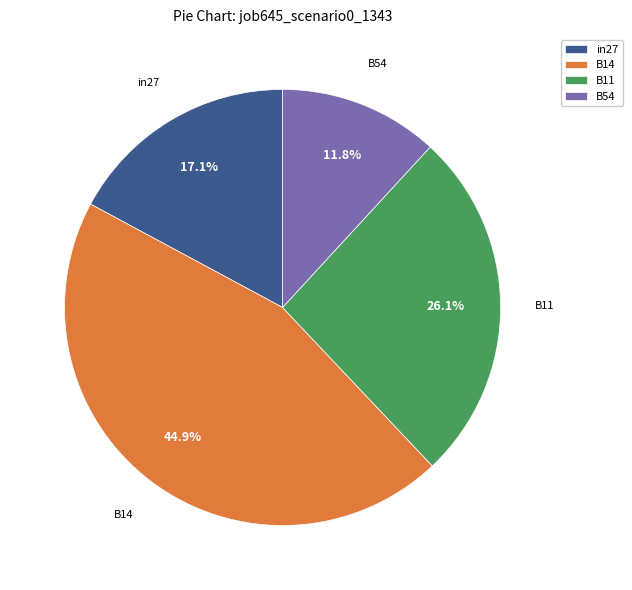

What is the ratio of the value at B14 to the value at B54?

3.8